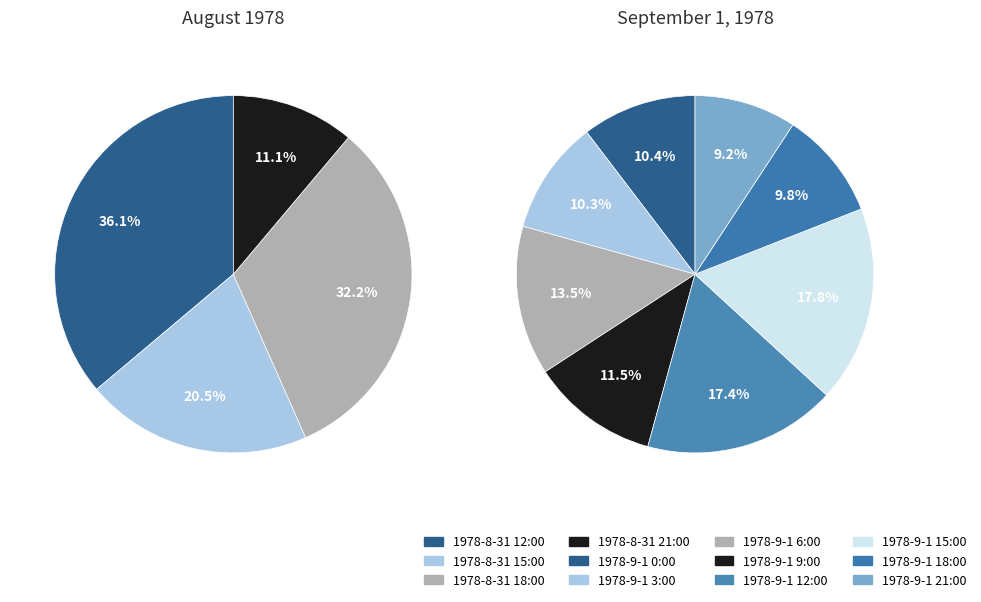

Count the number of slices in the pie.

12